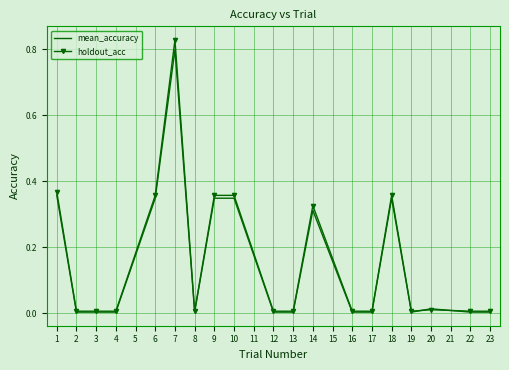

Which series has the widest spread of values?

holdout_acc